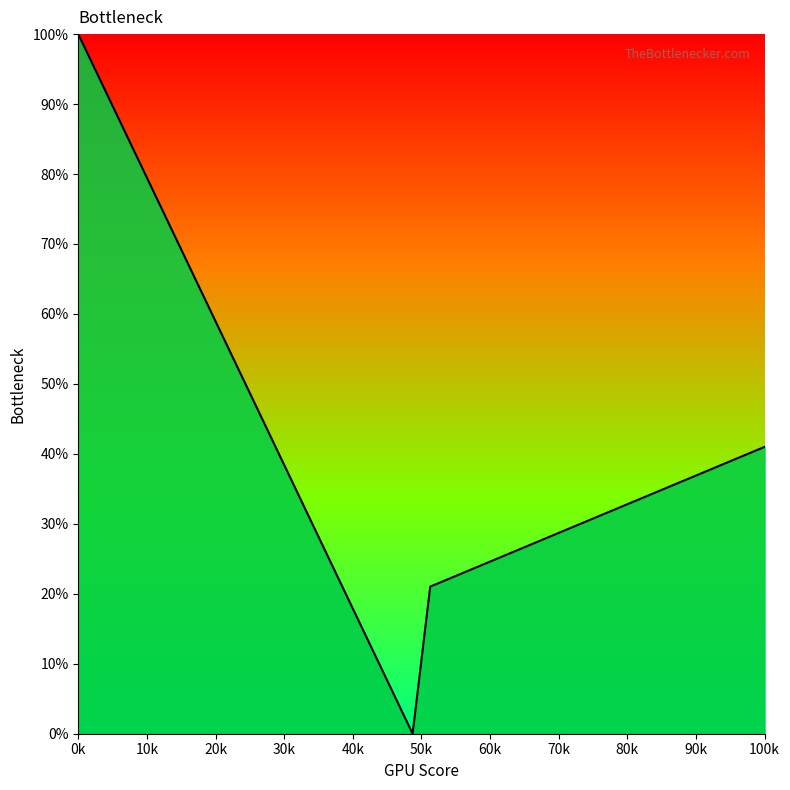

What is the maximum value shown in the chart?

100.0